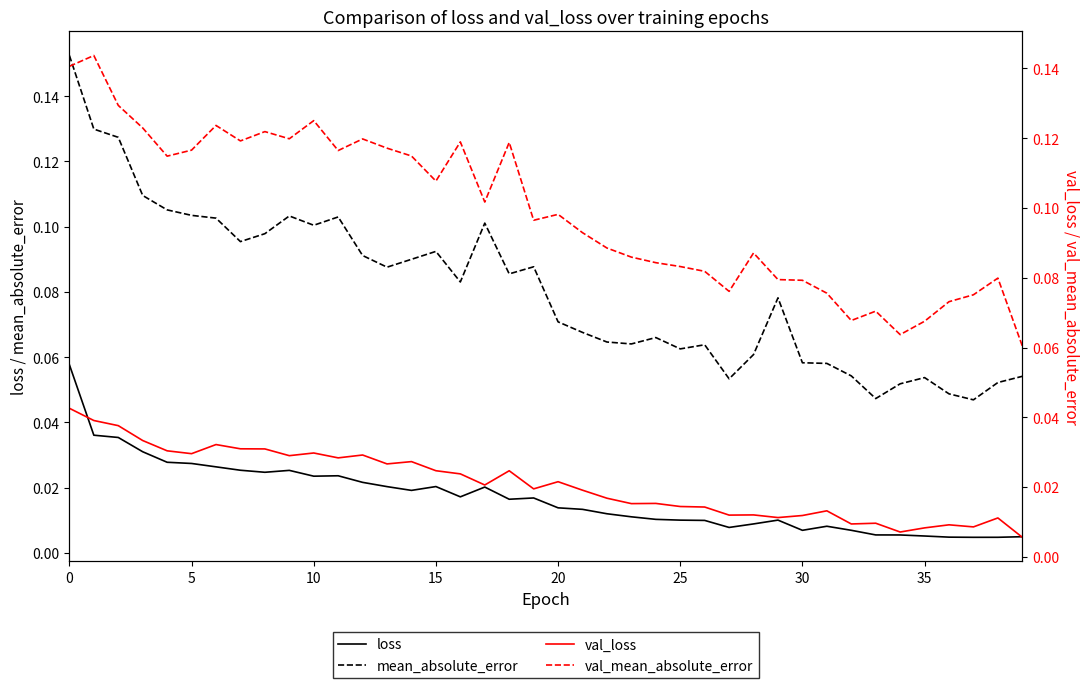

True or false: mean_absolute_error has more than 2 points higher than both neighbors.

True